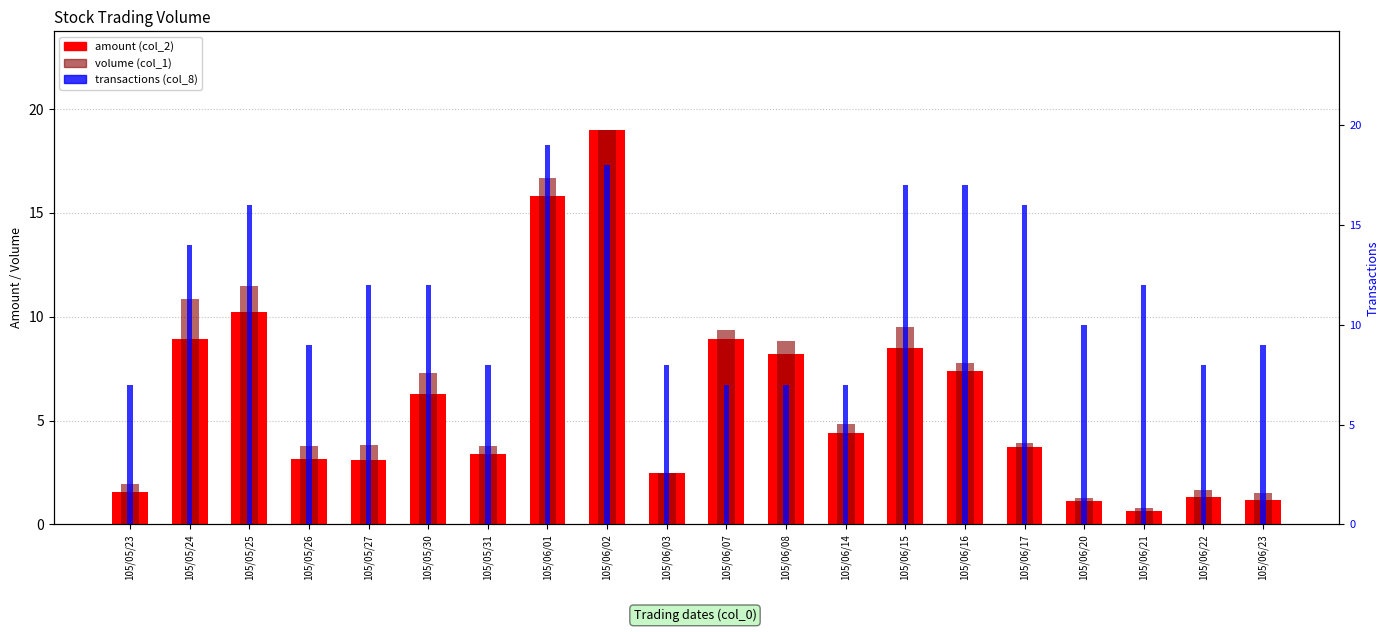

What is the average value of the amount (col_2) series?

6.0